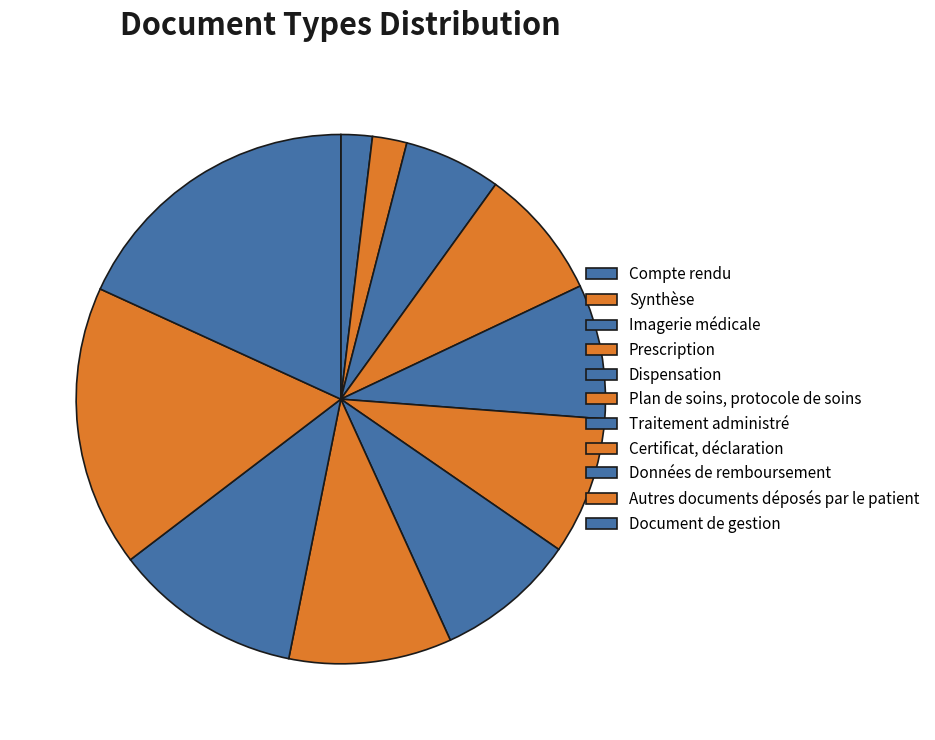

True or false: Dispensation accounts for 8% of the total.

True